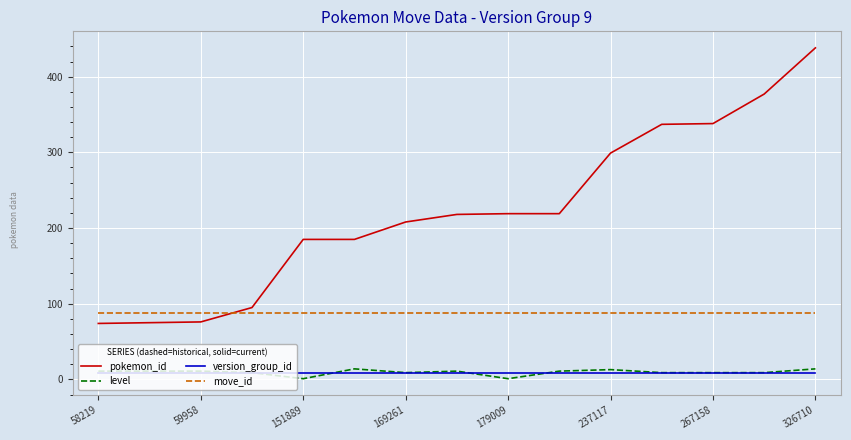

What is the maximum value shown in the chart?

438